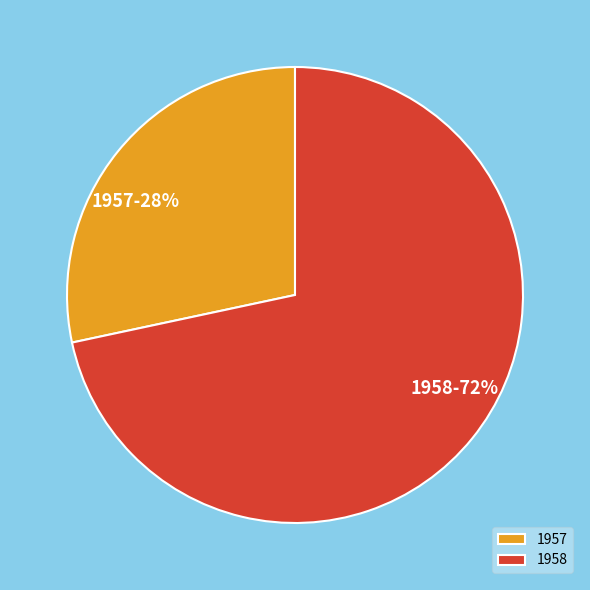

Rank the categories by value from lowest to highest.

1957, 1958